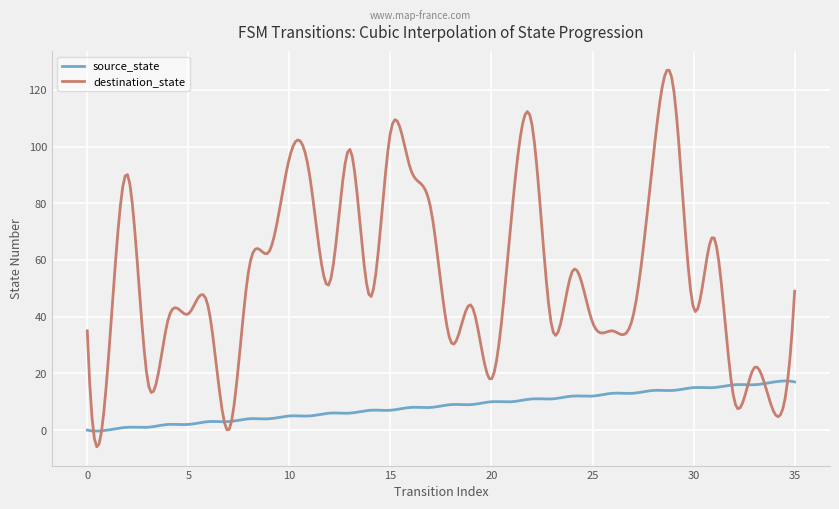

Which series has the largest total across all categories?

destination_state